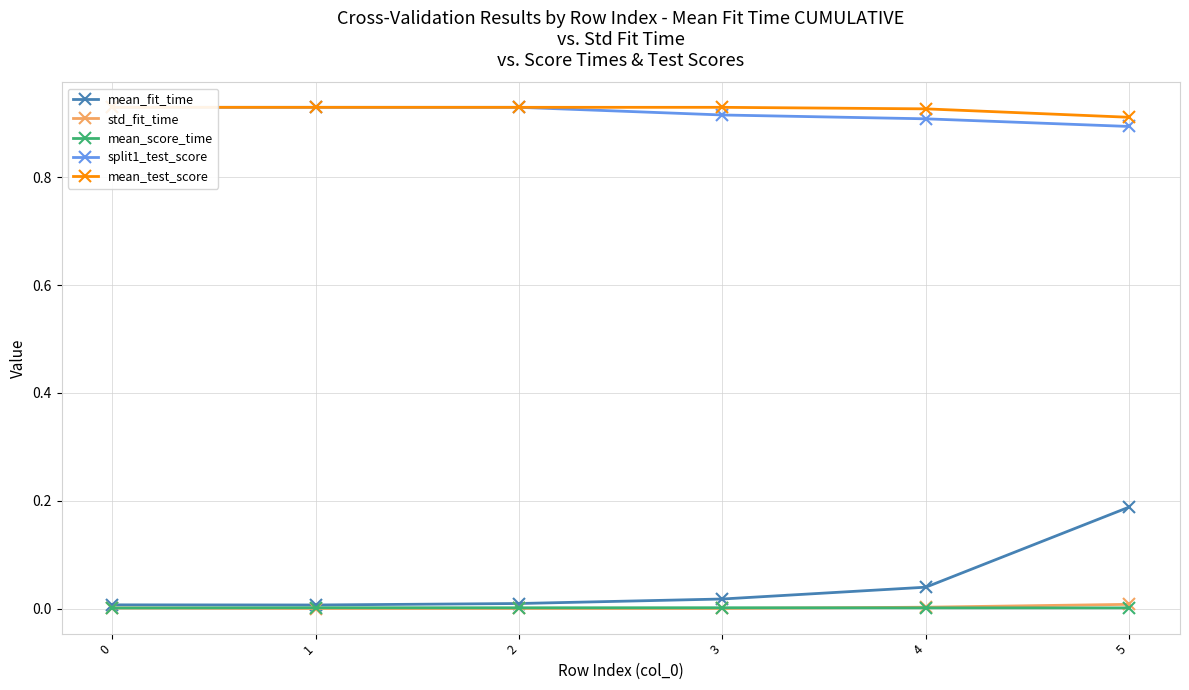

What is the spread (max minus min) of values at 2?

0.9